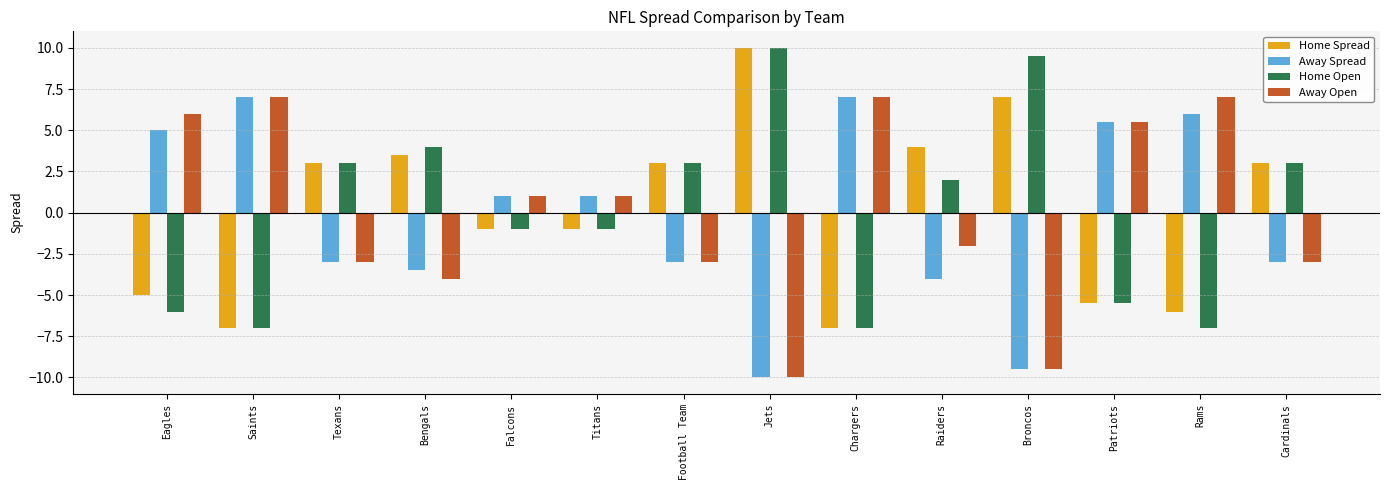

Reading left to right, transcribe all the data shown in this chart.

Home Spread: Eagles=-5.0	Saints=-7.0	Texans=3.0	Bengals=3.5	Falcons=-1.0	Titans=-1.0	Football Team=3.0	Jets=10.0	Chargers=-7.0	Raiders=4.0	Broncos=7.0	Patriots=-5.5	Rams=-6.0	Cardinals=3.0
Away Spread: Eagles=5.0	Saints=7.0	Texans=-3.0	Bengals=-3.5	Falcons=1.0	Titans=1.0	Football Team=-3.0	Jets=-10.0	Chargers=7.0	Raiders=-4.0	Broncos=-9.5	Patriots=5.5	Rams=6.0	Cardinals=-3.0
Home Open: Eagles=-6.0	Saints=-7.0	Texans=3.0	Bengals=4.0	Falcons=-1.0	Titans=-1.0	Football Team=3.0	Jets=10.0	Chargers=-7.0	Raiders=2.0	Broncos=9.5	Patriots=-5.5	Rams=-7.0	Cardinals=3.0
Away Open: Eagles=6.0	Saints=7.0	Texans=-3.0	Bengals=-4.0	Falcons=1.0	Titans=1.0	Football Team=-3.0	Jets=-10.0	Chargers=7.0	Raiders=-2.0	Broncos=-9.5	Patriots=5.5	Rams=7.0	Cardinals=-3.0